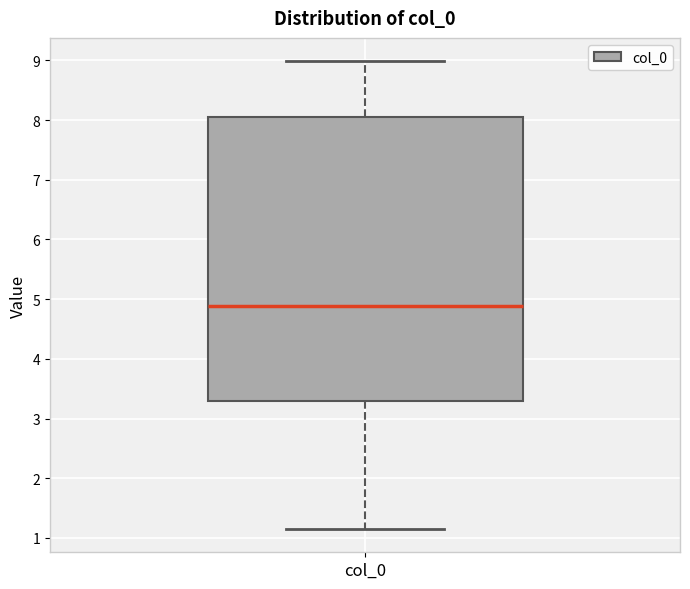

Where does the upper whisker of the box for col_0 end on the y-axis? The values are not printed on the chart, so give them approximately, as read against the axis.

9.0